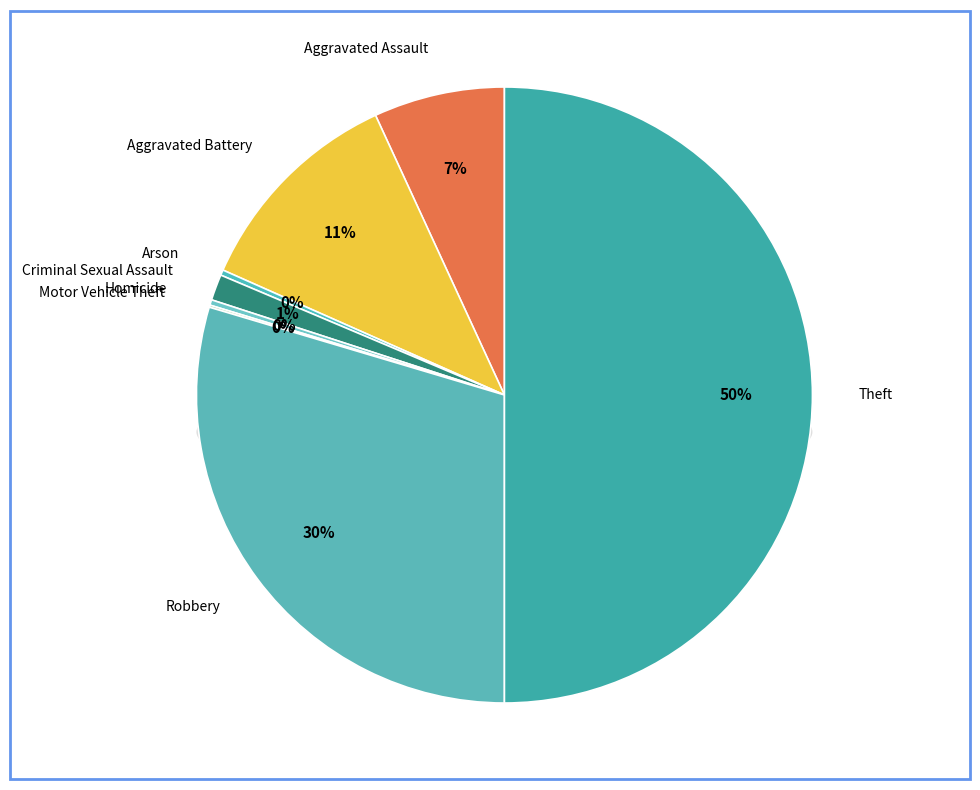

To the nearest percent, what portion does Theft represent?

50%